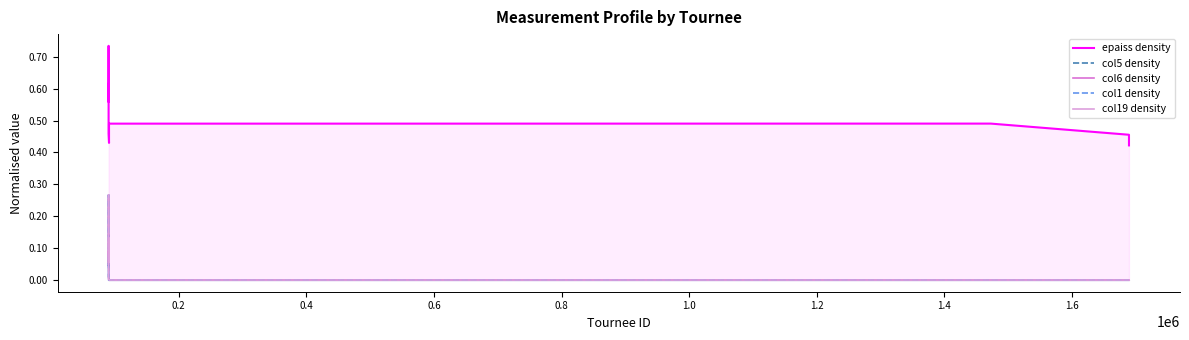

What is the sum of all col5 density values?

1.3